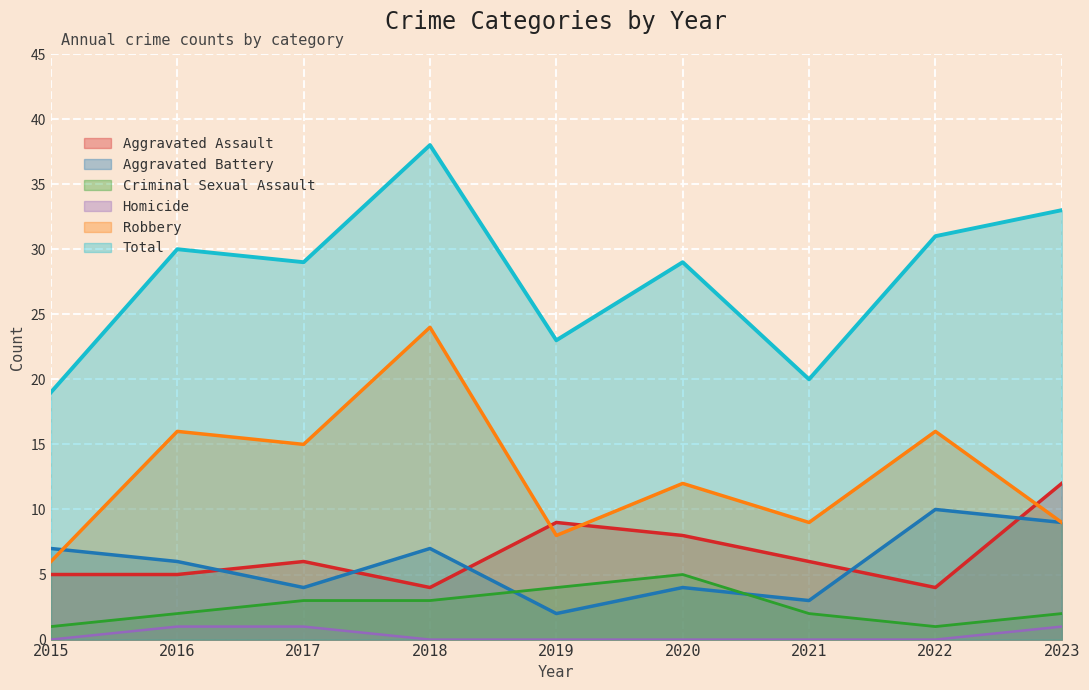

How many interior local valleys does the Aggravated Assault series have?

2